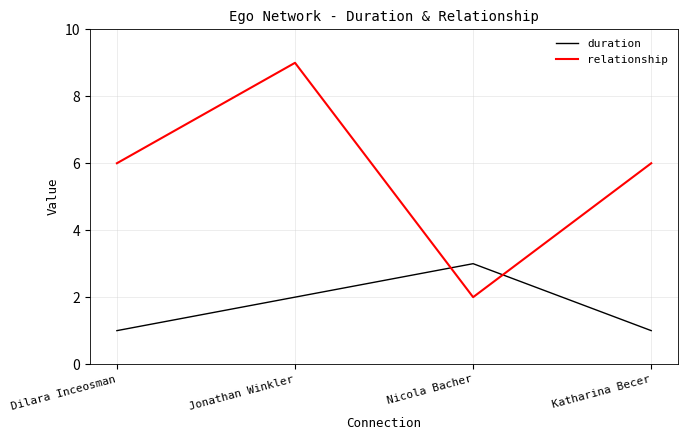

Which series changed the most between Nicola Bacher and Katharina Becer?

relationship